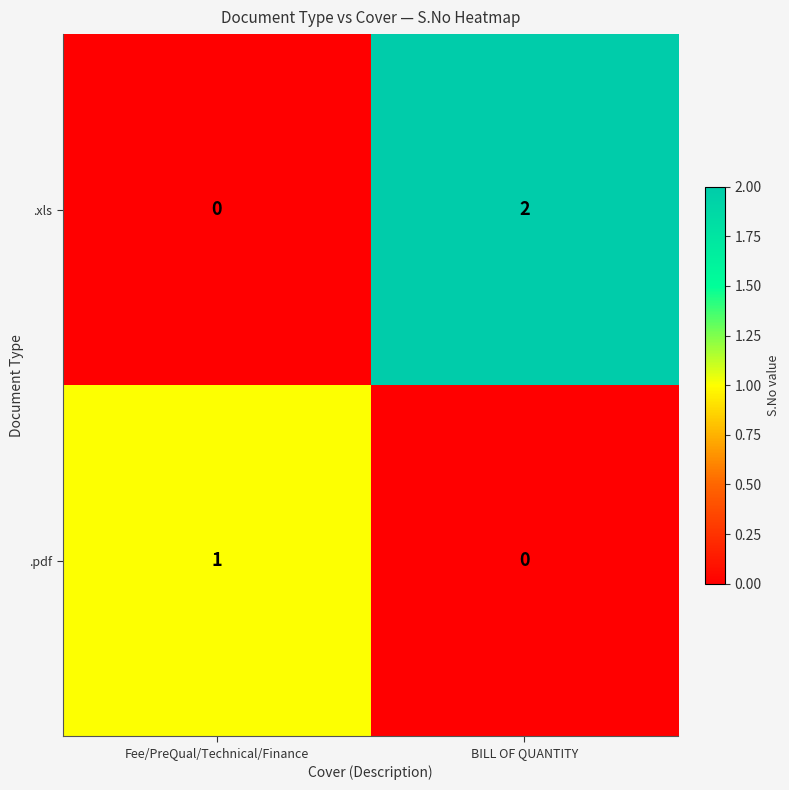

At BILL OF QUANTITY, list the series in order from smallest to largest.

.pdf, .xls